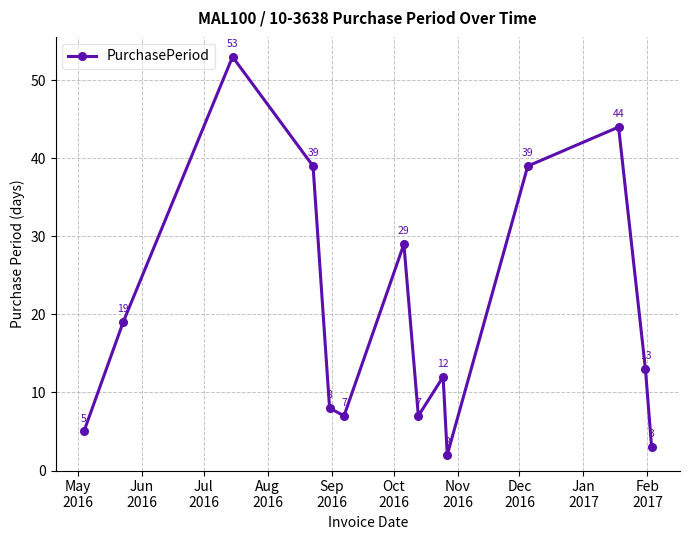

How many values are below 13?

7